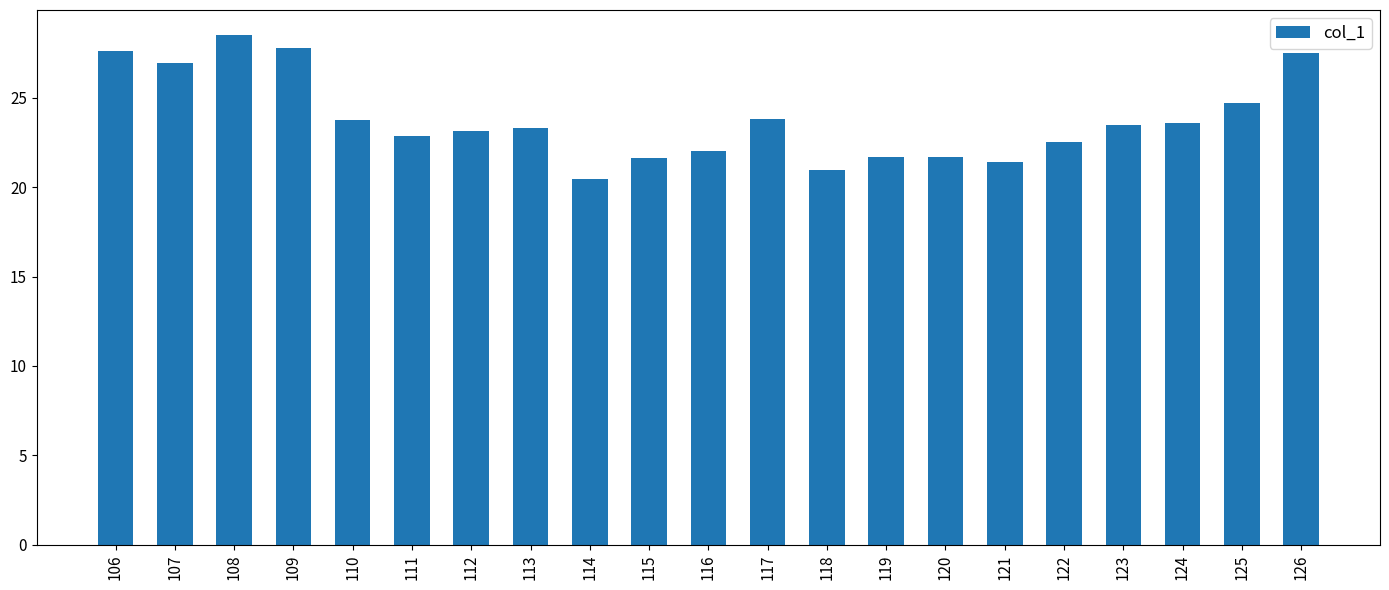

What is the maximum value shown in the chart?

28.5